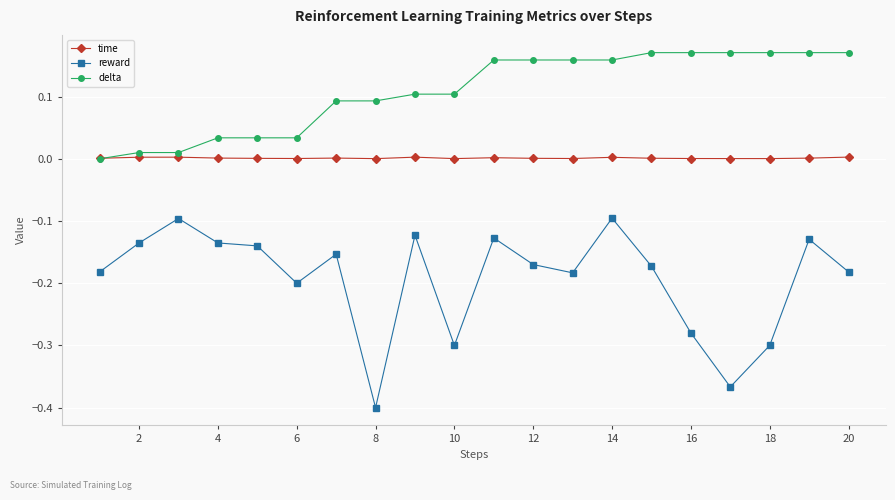

Which series has the widest spread of values?

reward